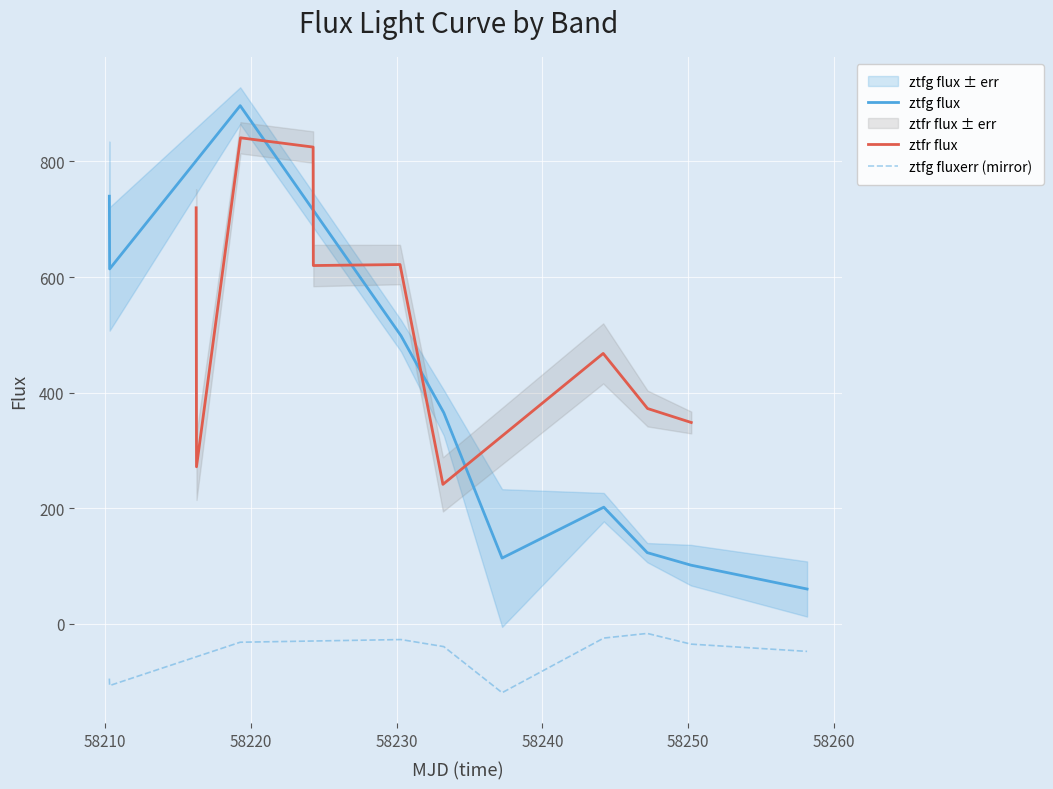

What is the difference between the maximum and minimum values in the ztfr flux series?

599.7